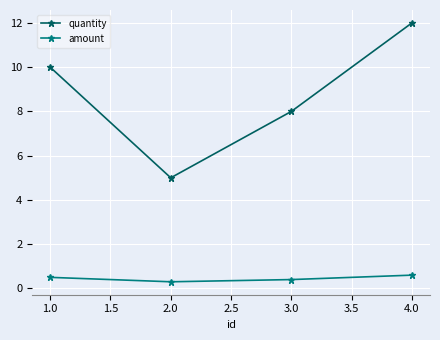

True or false: quantity has more than 0 points higher than both neighbors.

False